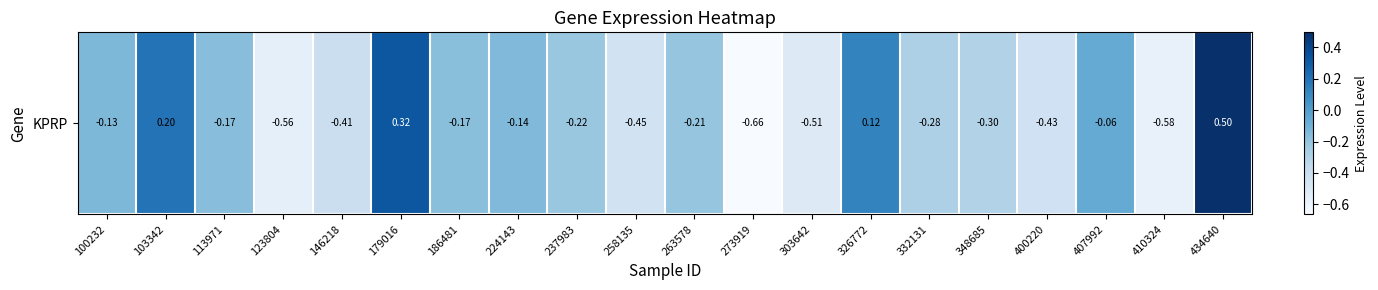

What is the change in value from 263578 to 332131?

-0.1